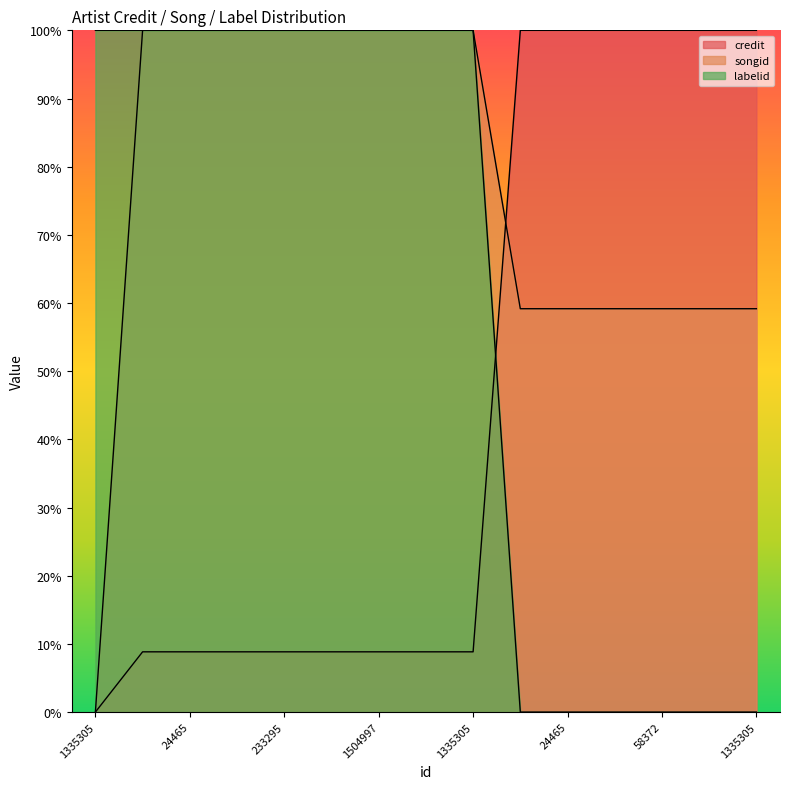

Read the credit value at 1335305.

100.0